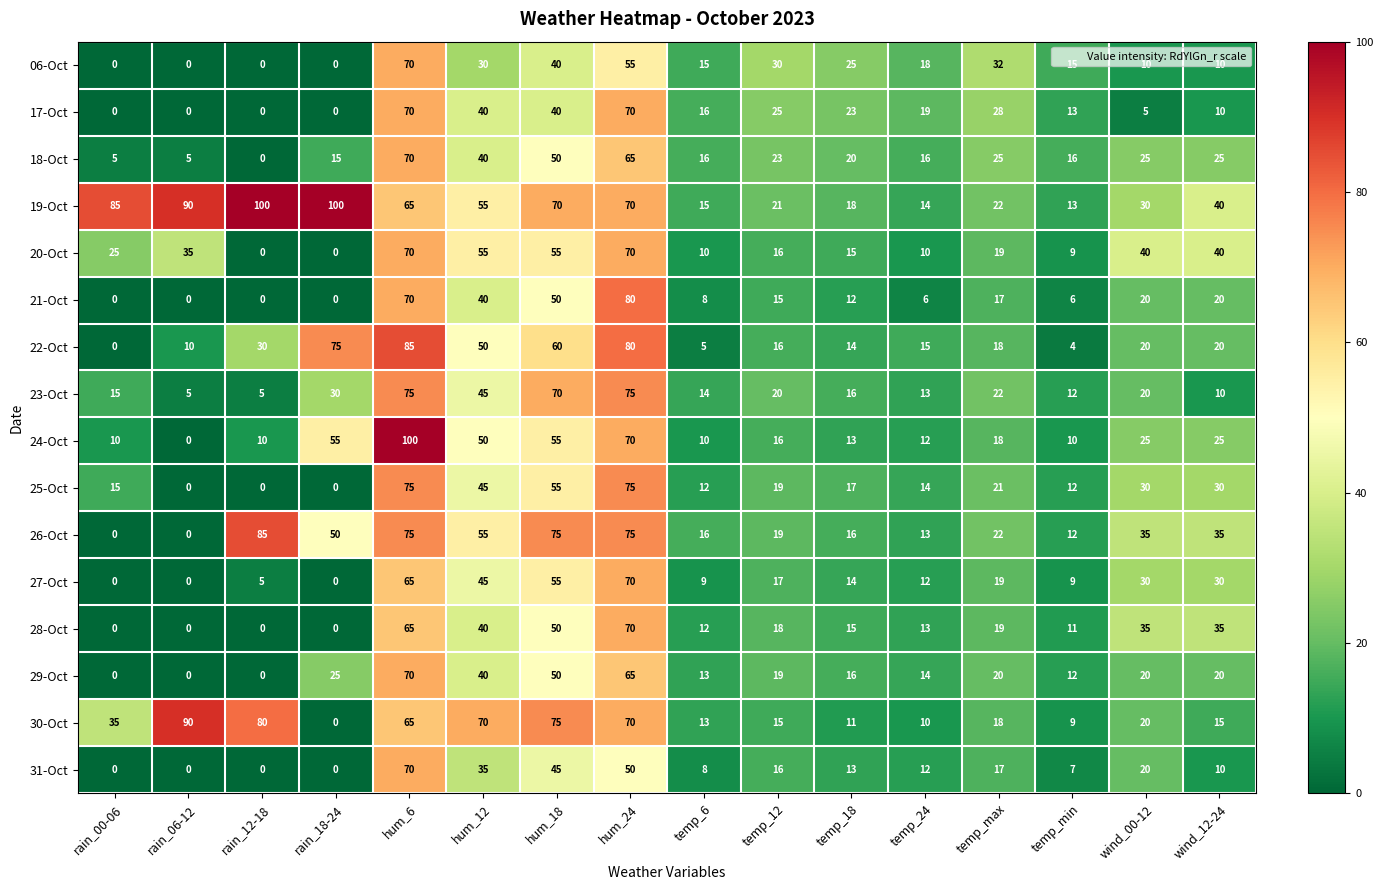

At how many categories does at least one series exceed 13?

16